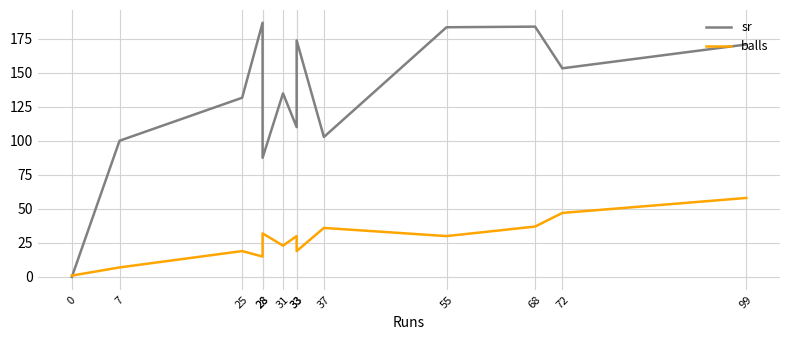

At which category is the sum across all series the highest?

99